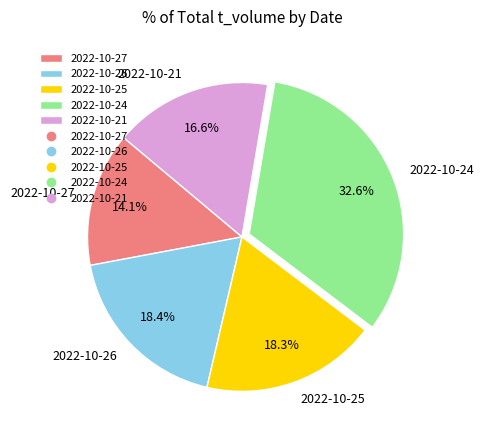

Which category has the smallest portion of the pie?

2022-10-27